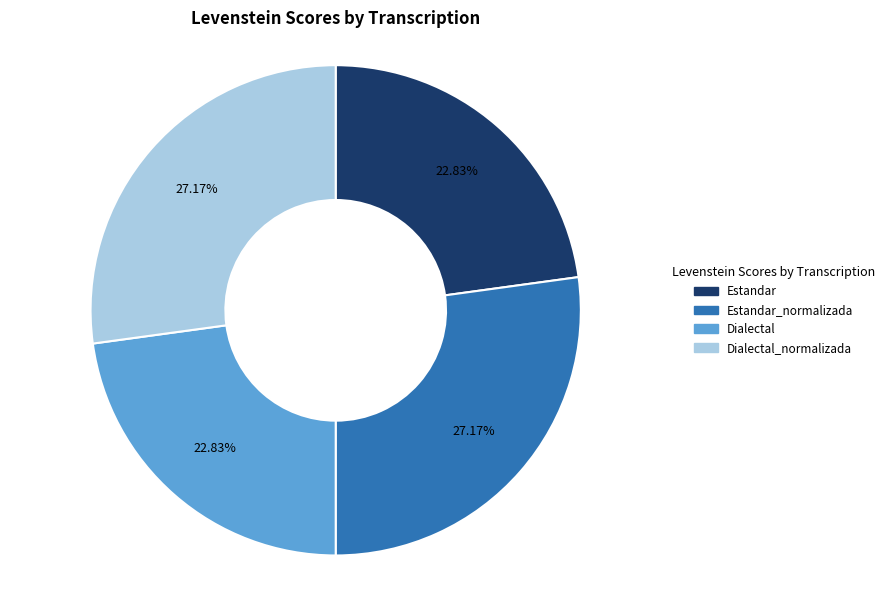

How many segments does this pie chart have?

4